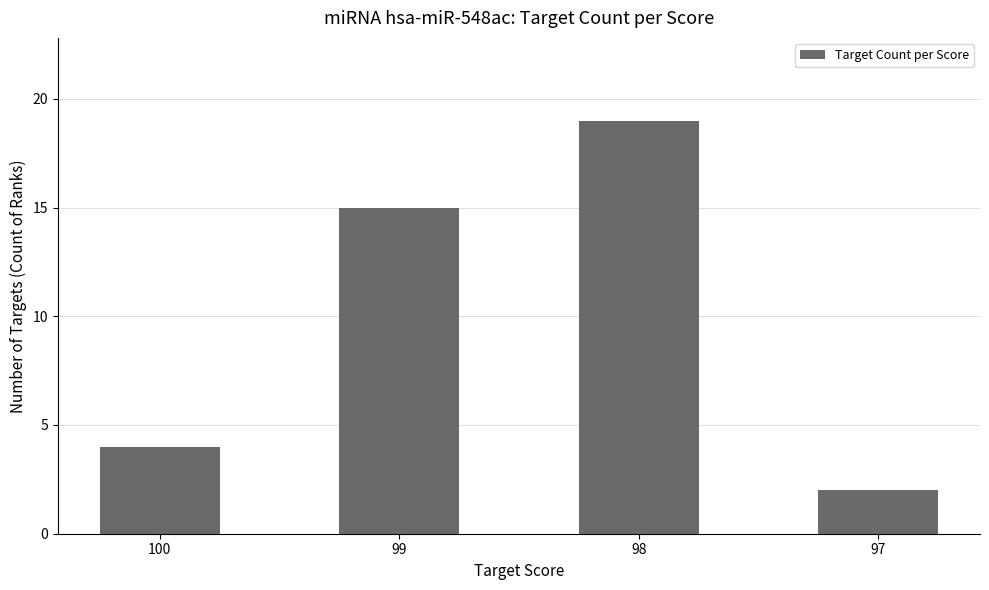

How many series are shown in this chart?

1